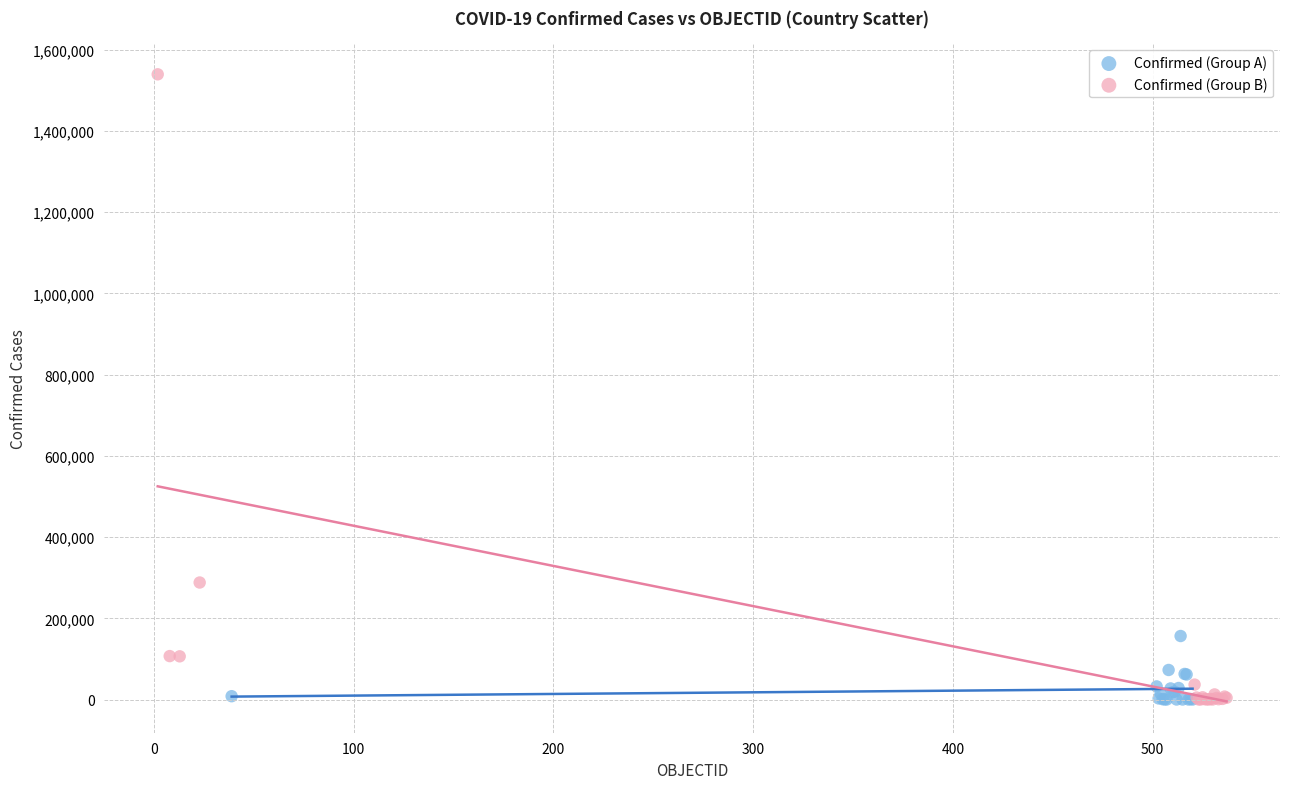

Which series reaches the maximum Y coordinate?

Confirmed (Group B)